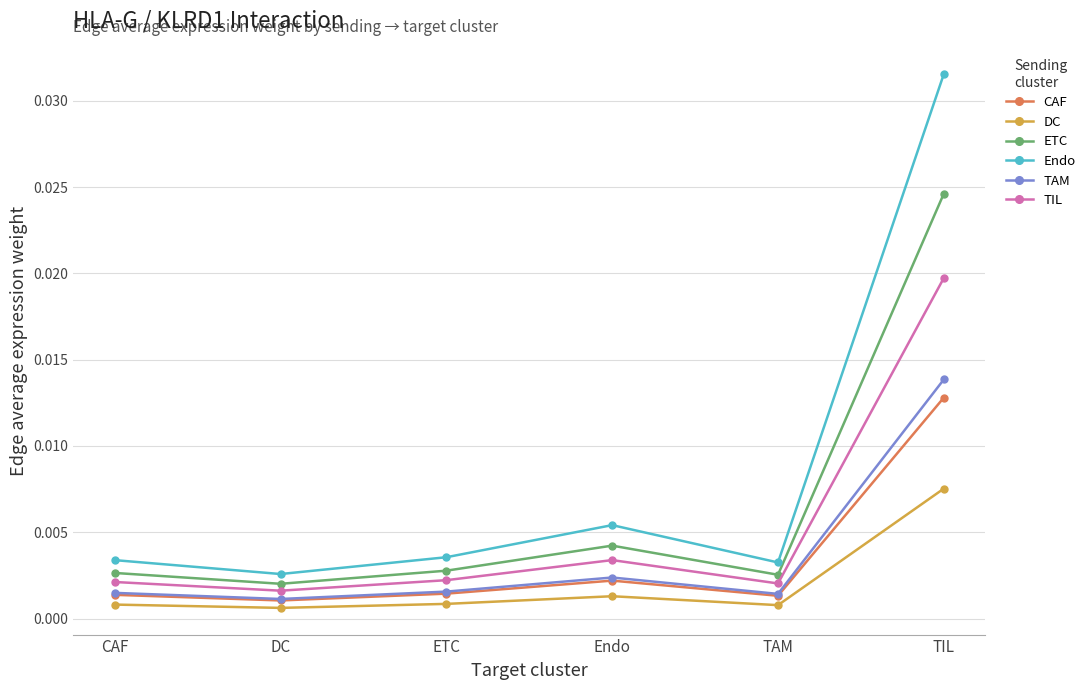

What are all the series names shown in the legend?

CAF, DC, ETC, Endo, TAM, TIL